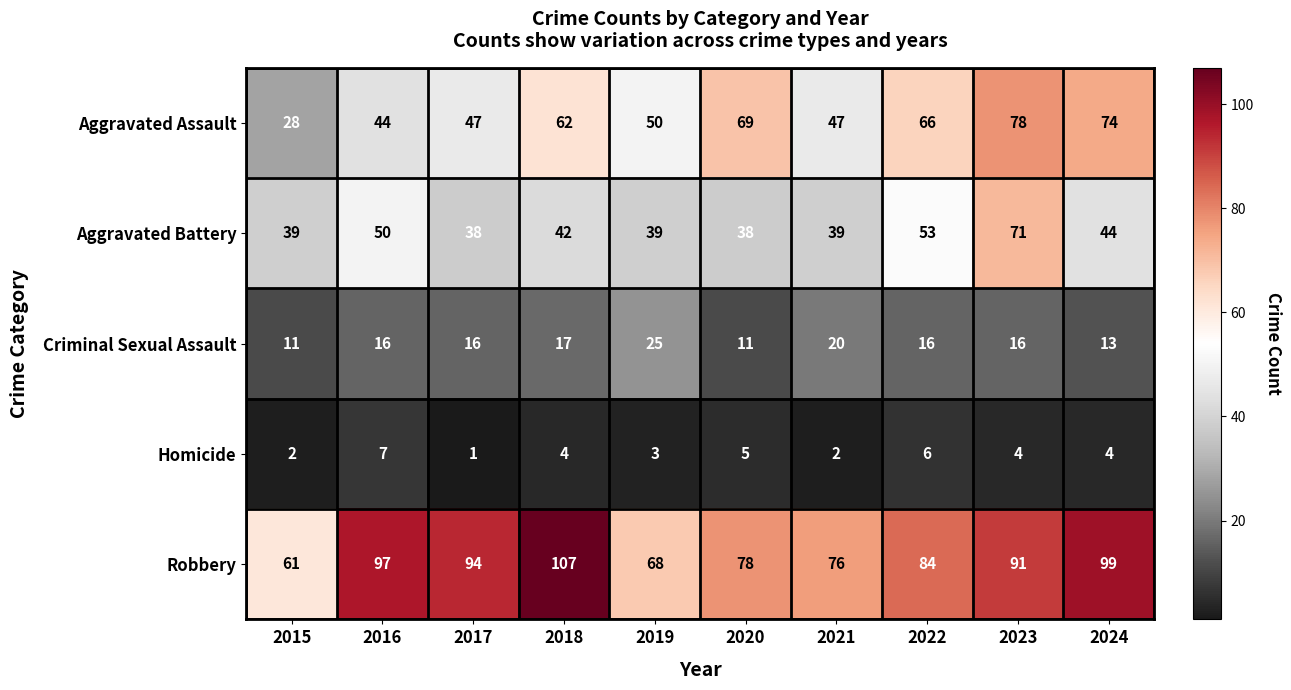

Is it true that Robbery equals 91 at 2023?

True